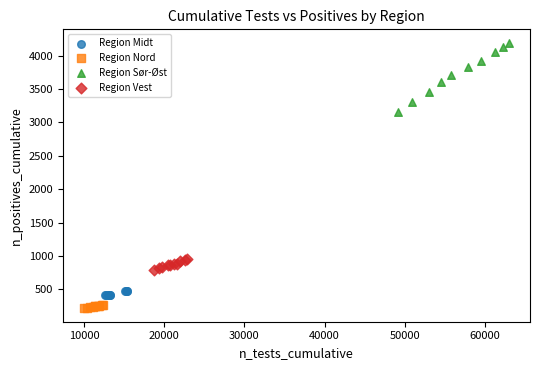

Which series reaches the minimum Y coordinate?

Region Nord